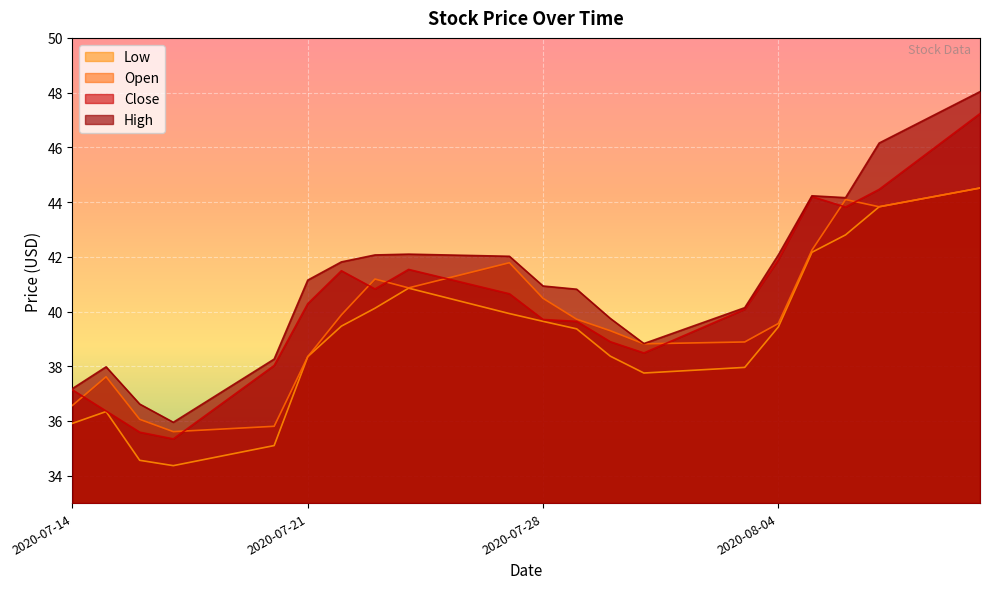

How many distinct data groups are displayed?

4